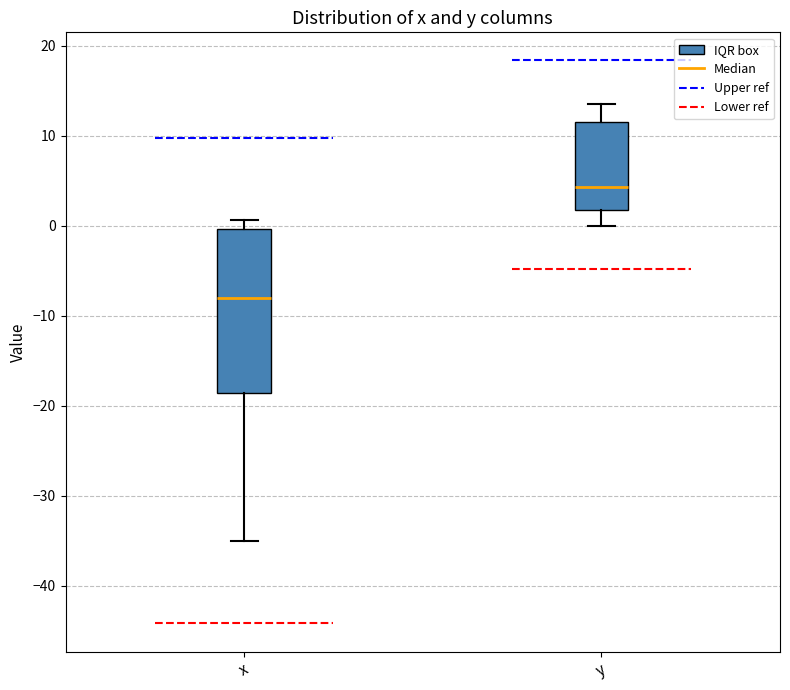

Reading left to right, read every box against the y-axis: the position of its median line, the range the box covers, and the ends of its whiskers. The values are not printed on the chart, so give them approximately, as read against the axis.

x: median -8, box -19 to 0, whiskers -35 to 1
y: median 4, box 2 to 11, whiskers 0 to 14